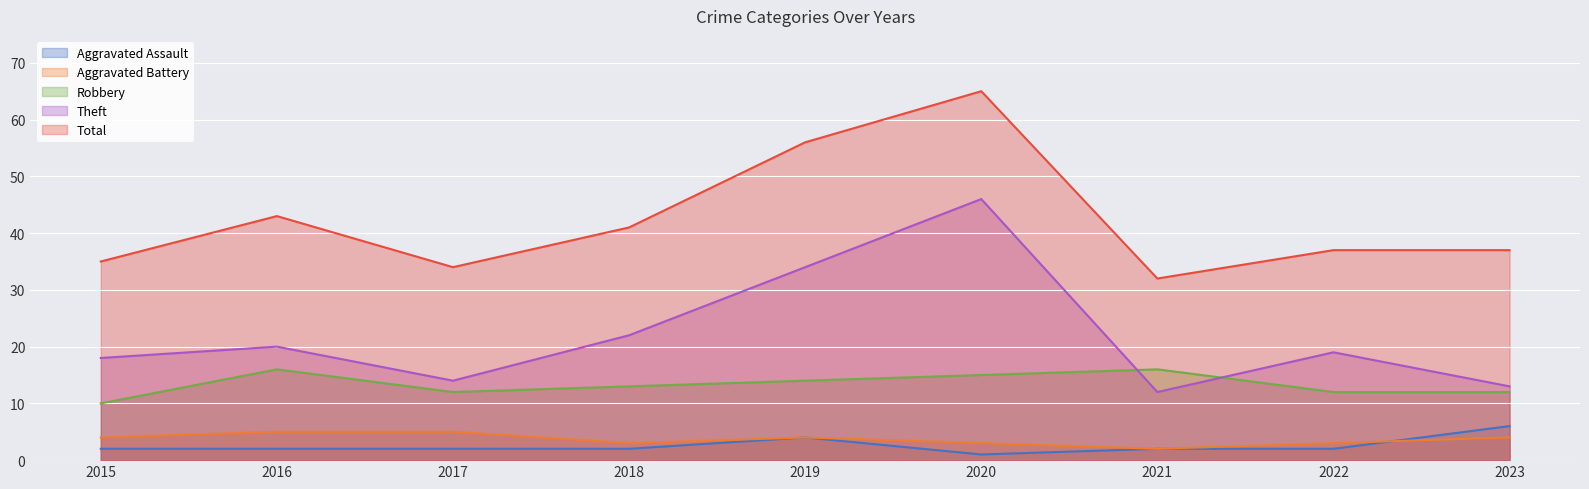

Rank the series at 2018 from highest to lowest value.

Total, Theft, Robbery, Aggravated Battery, Aggravated Assault